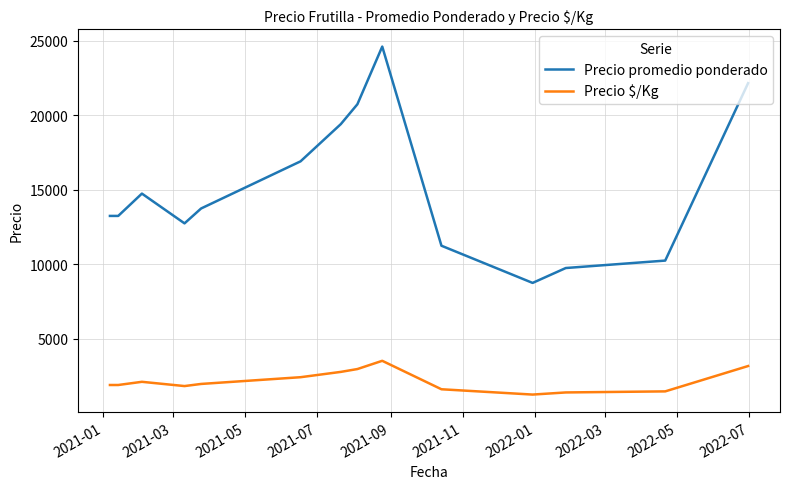

List the series in order of their overall mean, highest first.

Precio promedio ponderado, Precio $/Kg